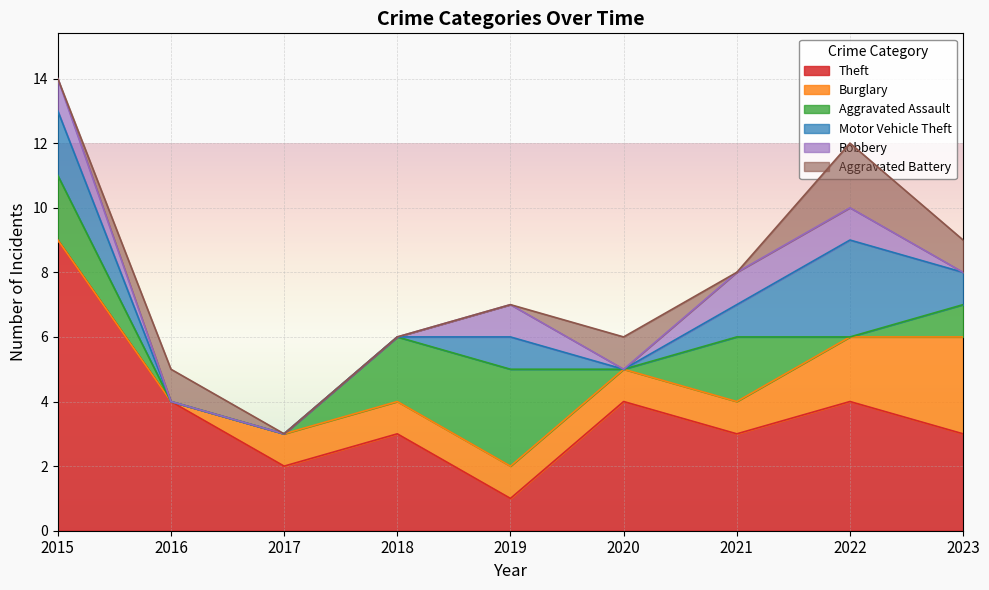

Which category has the highest value in the Theft series?

2015